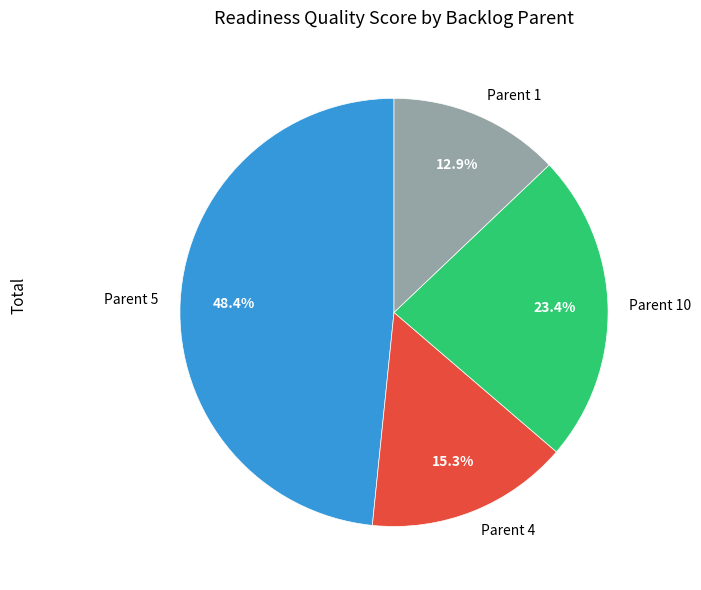

What percentage do Parent 5 and Parent 10 together represent?

71.8%